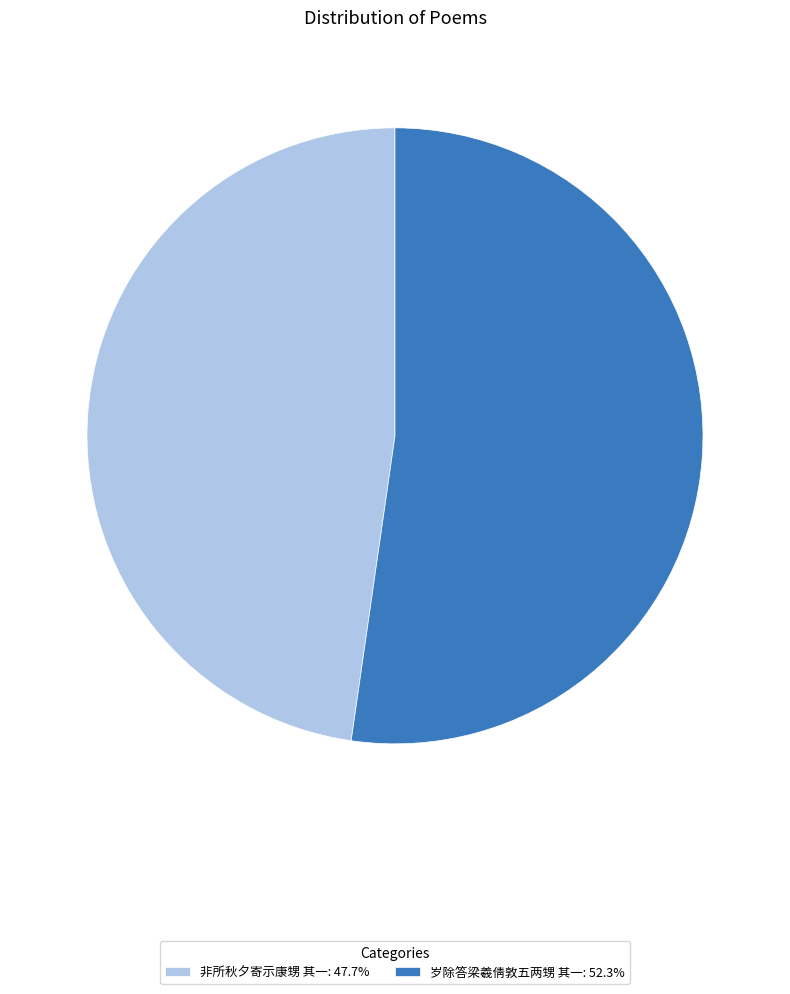

What is the ratio of the value at 非所秋夕寄示康甥 其一: 47.7% to the value at 岁除答梁羲倩敦五两甥 其一: 52.3%?

0.9